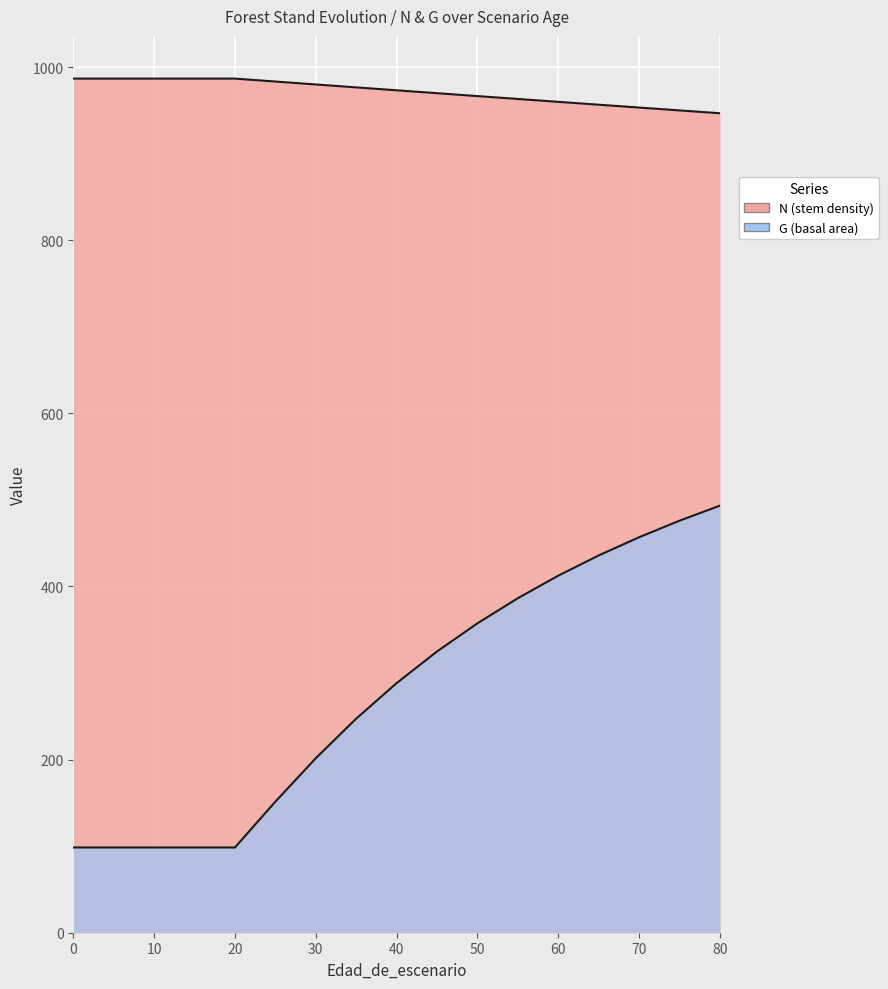

Rank the series at 5 from lowest to highest value.

G, N